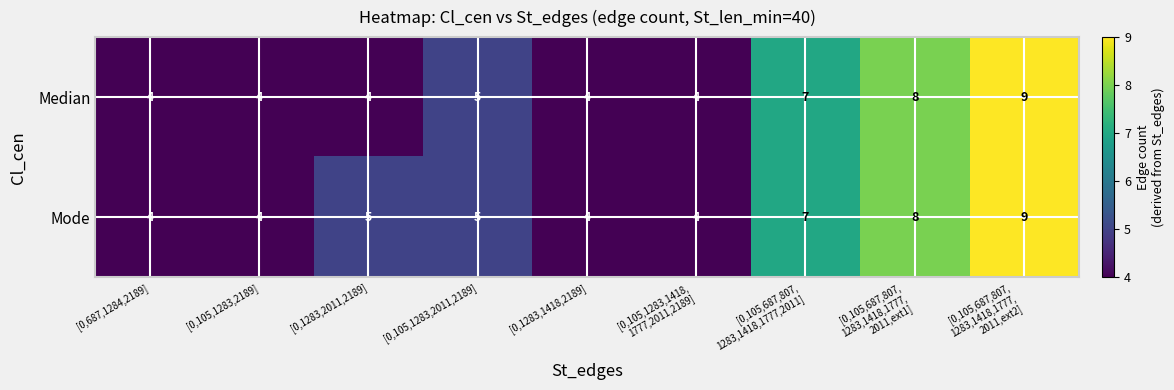

What is the maximum value for Mode?

9